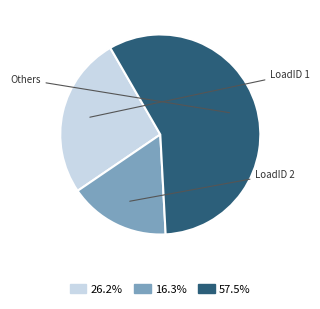

Is there a majority slice in this chart?

Yes